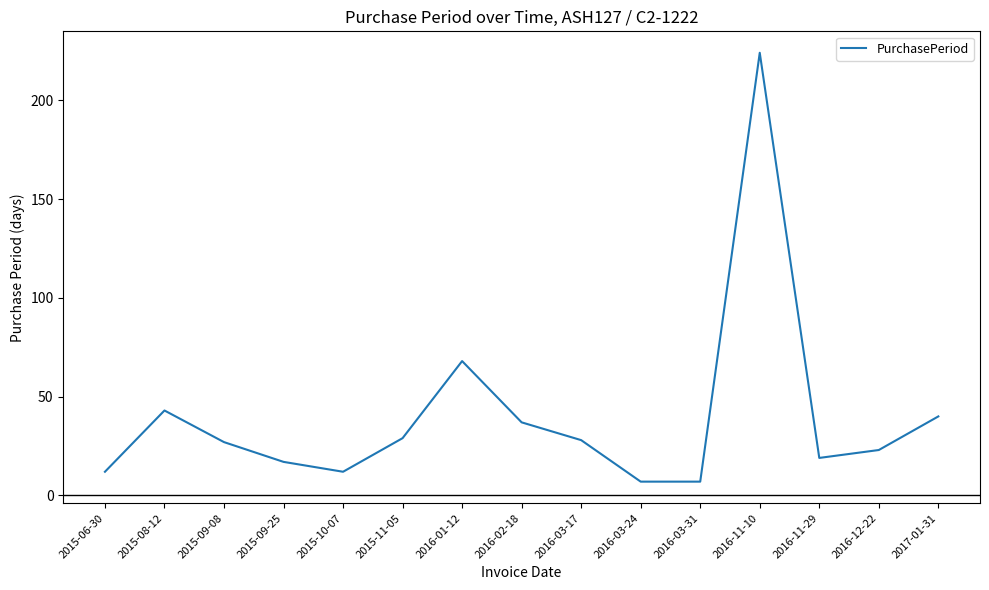

The value at 2016-11-10 is 400. True or false?

False